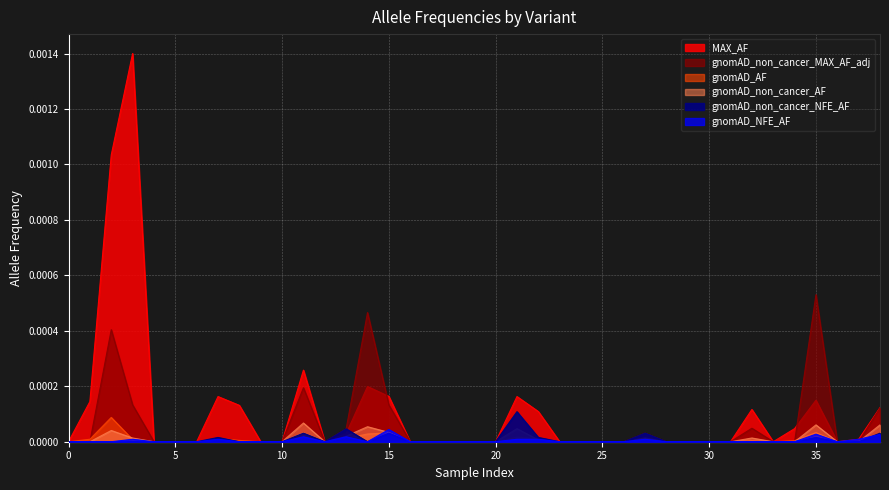

What are all the series names shown in the legend?

gnomAD_AF, MAX_AF, gnomAD_non_cancer_AF, gnomAD_NFE_AF, gnomAD_non_cancer_MAX_AF_adj, gnomAD_non_cancer_NFE_AF